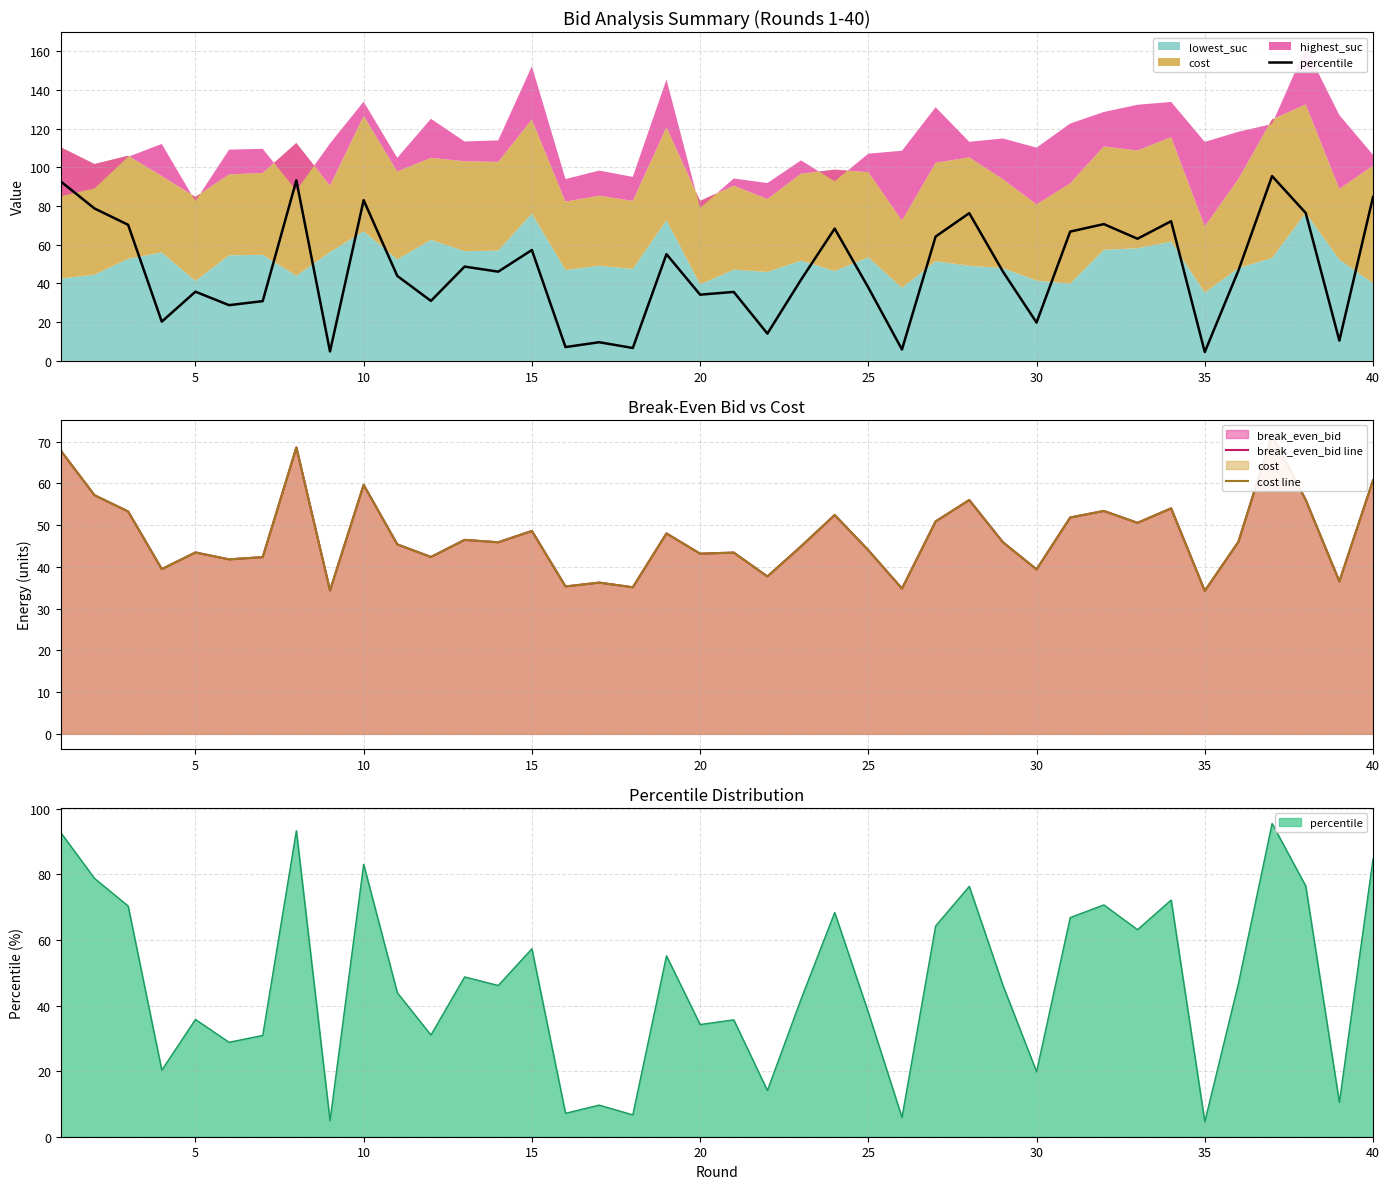

What is the value of the break_even_bid line point at the 38th from the left?

56.0